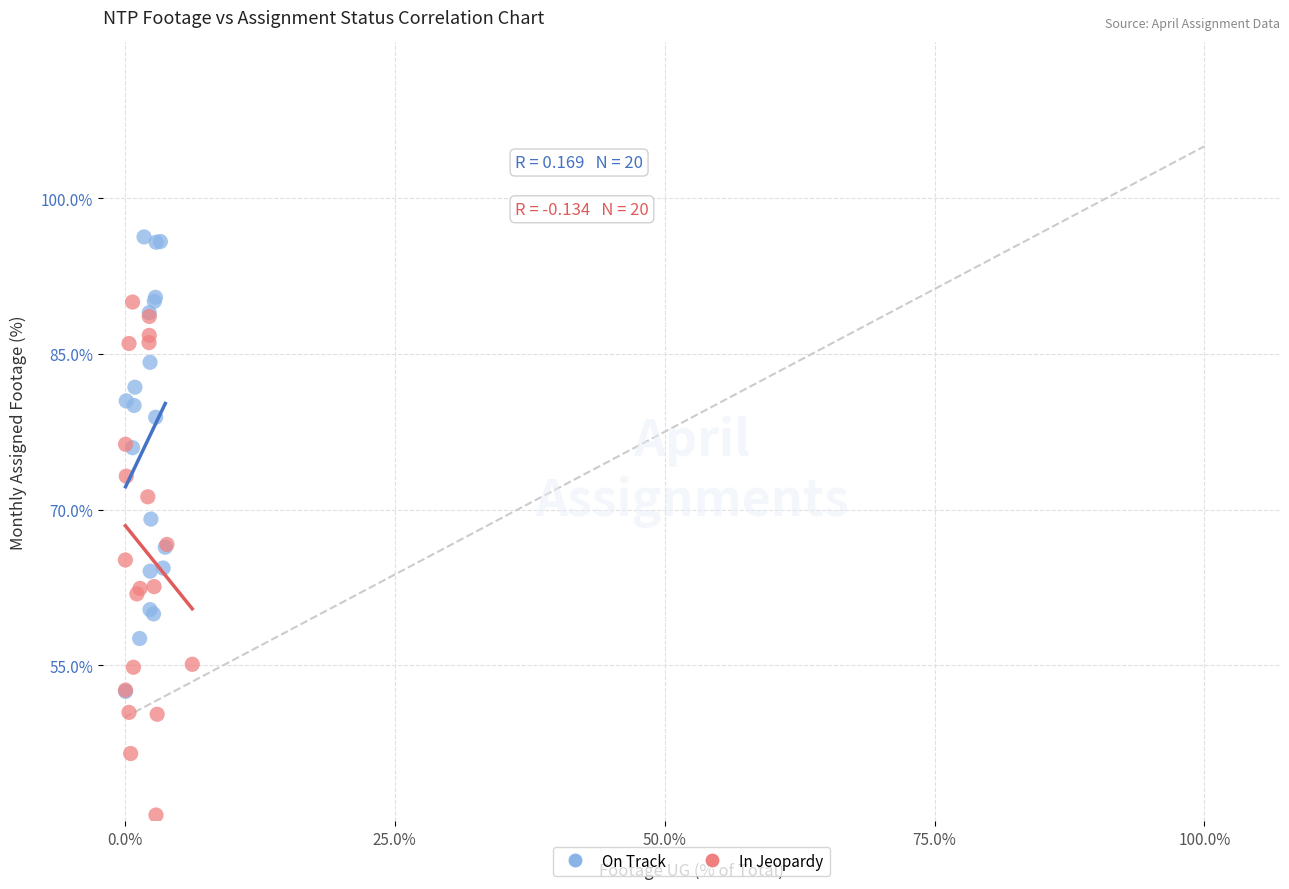

What are all the series names shown in the legend?

On Track, In Jeopardy